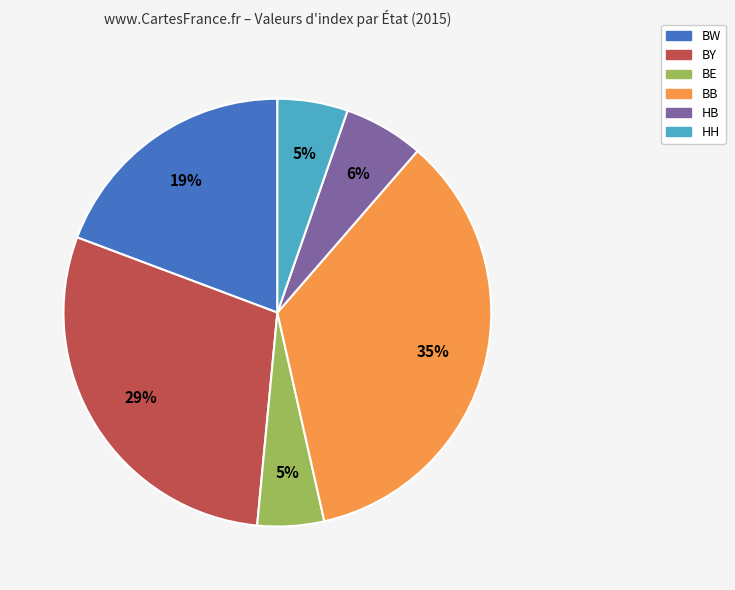

Count the number of slices in the pie.

6